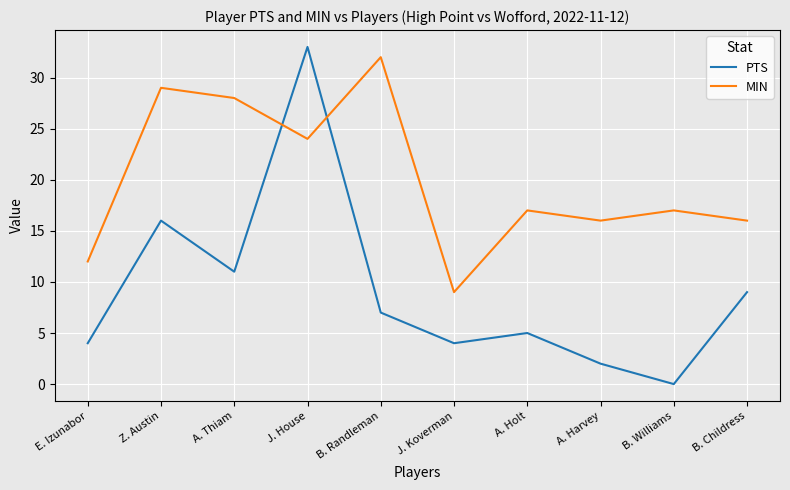

Does the chart have visible grid lines?

Yes